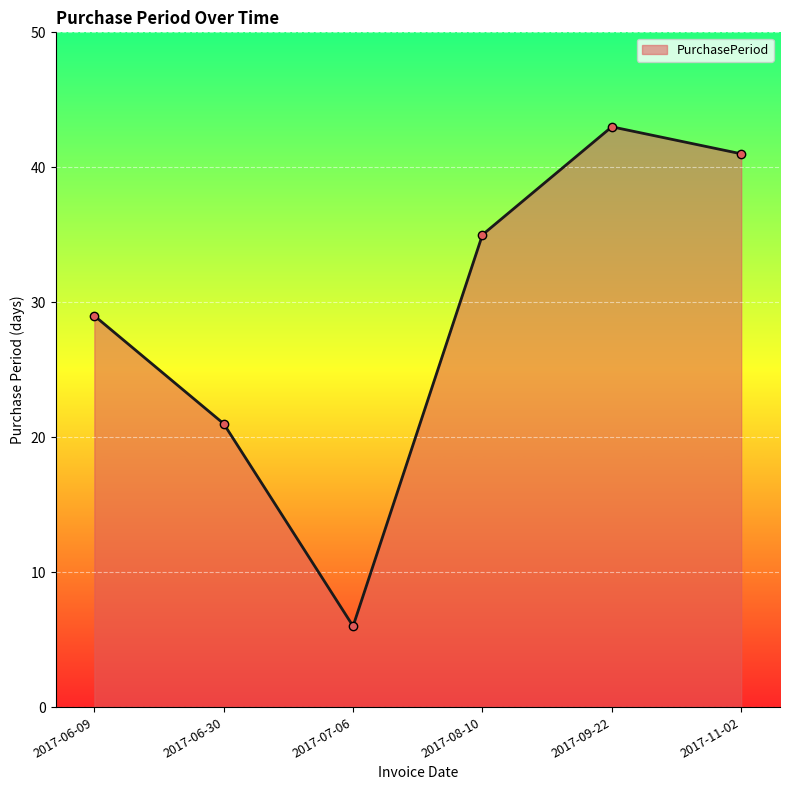

Approximately how many times larger is the value at 2017-06-30 compared to 2017-07-06?

3.5